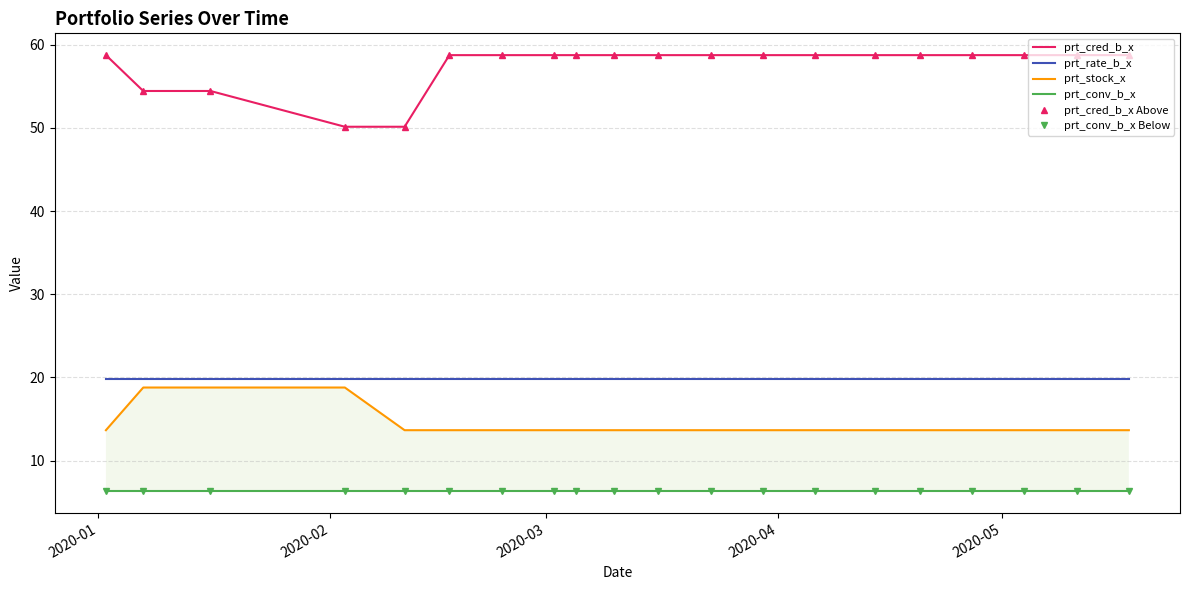

What is the sum of all prt_conv_b_x values?

126.6